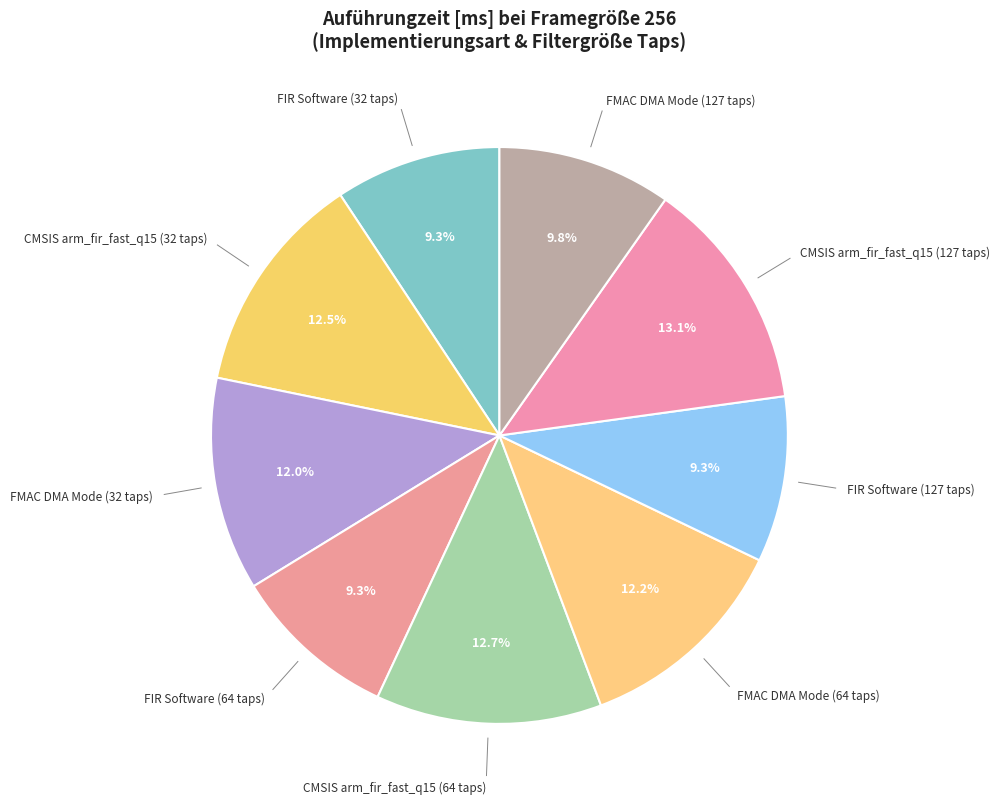

Count the number of slices in the pie.

9